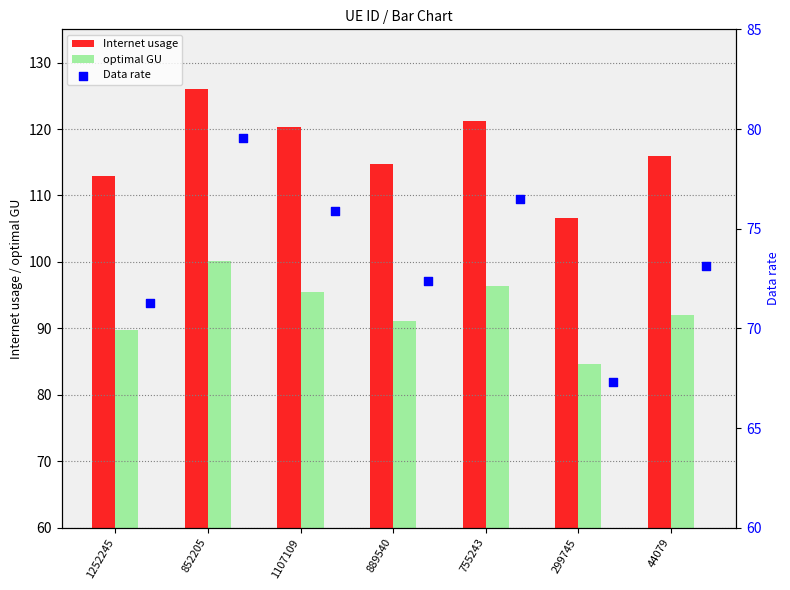

Is the value of Internet usage at 755243 greater than the value of optimal GU at 44079?

Yes